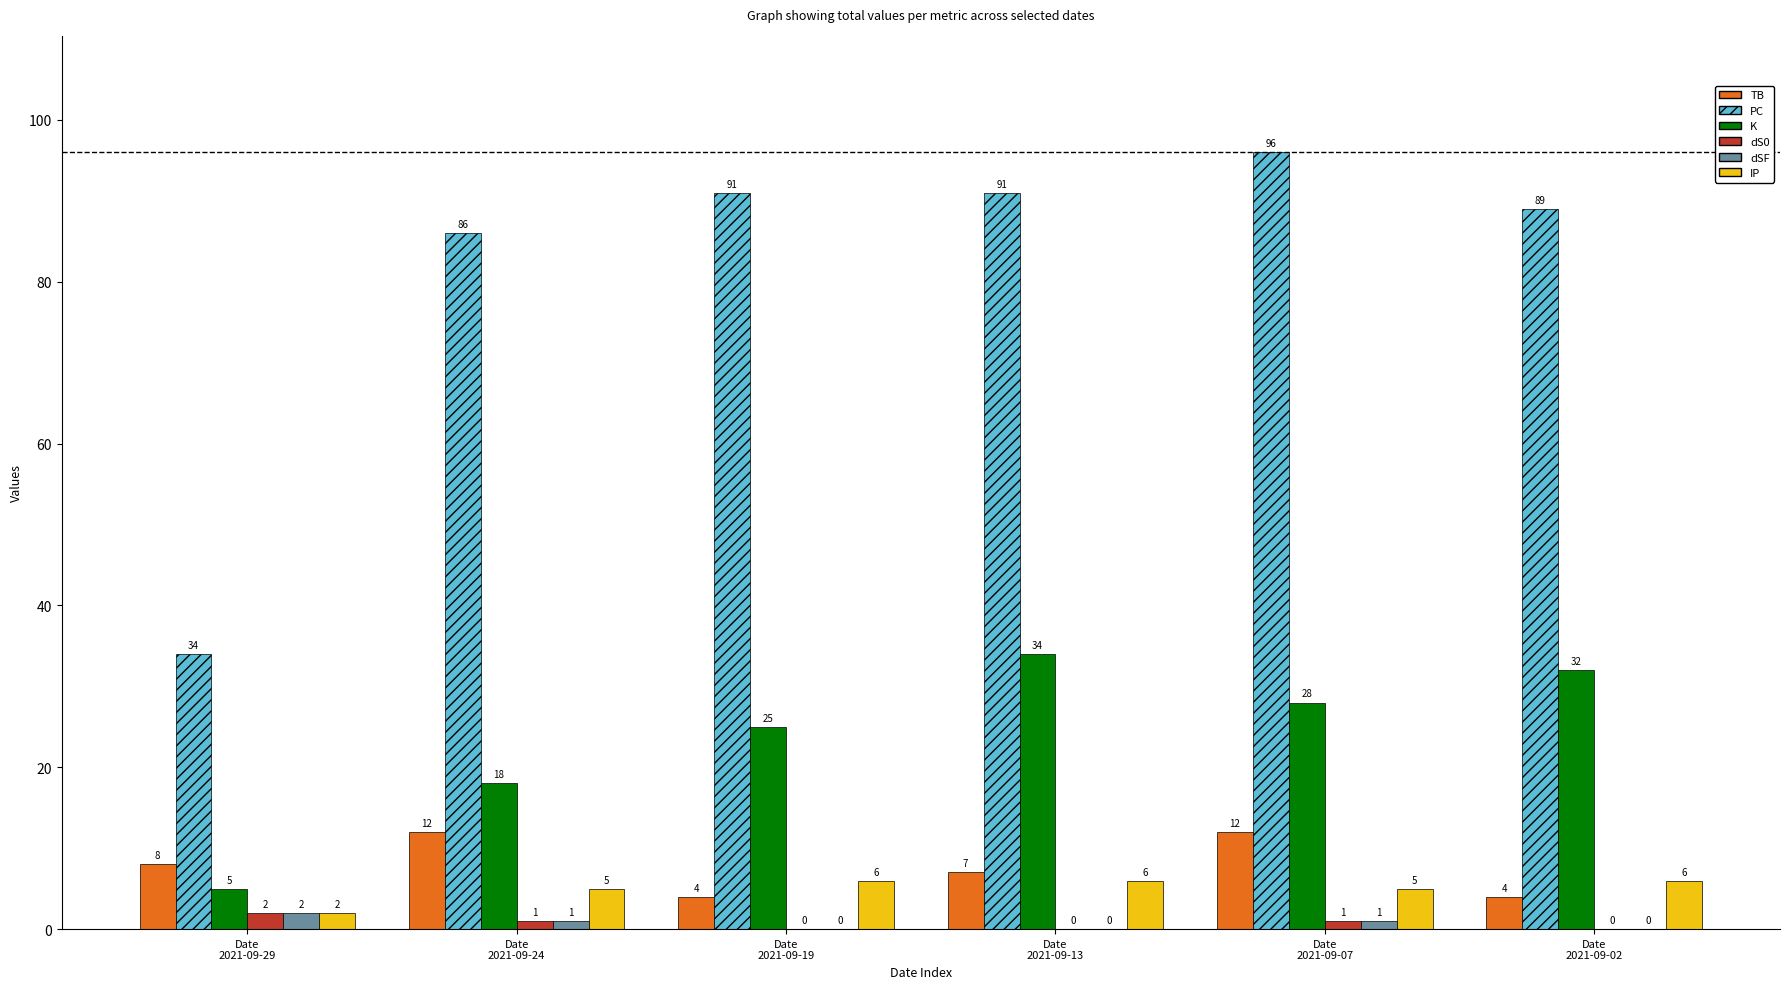

At which category is the sum across all series the highest?

Date
2021-09-07